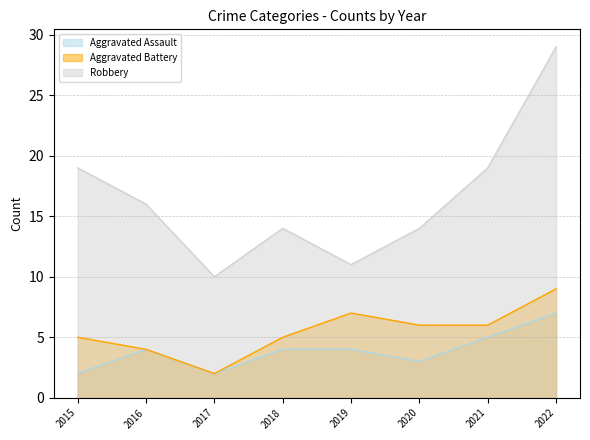

How many data points in Aggravated Assault are less than 4?

3